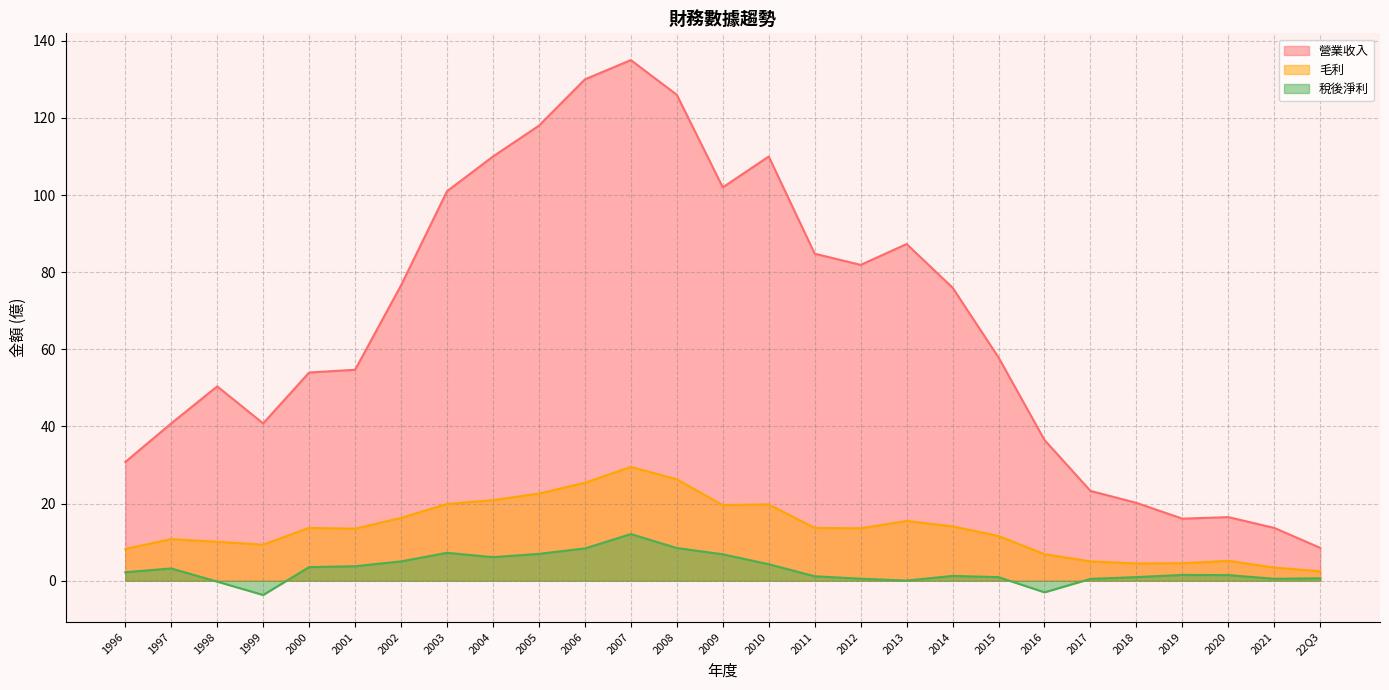

What is the difference between the maximum and minimum values in the 毛利 series?

27.1